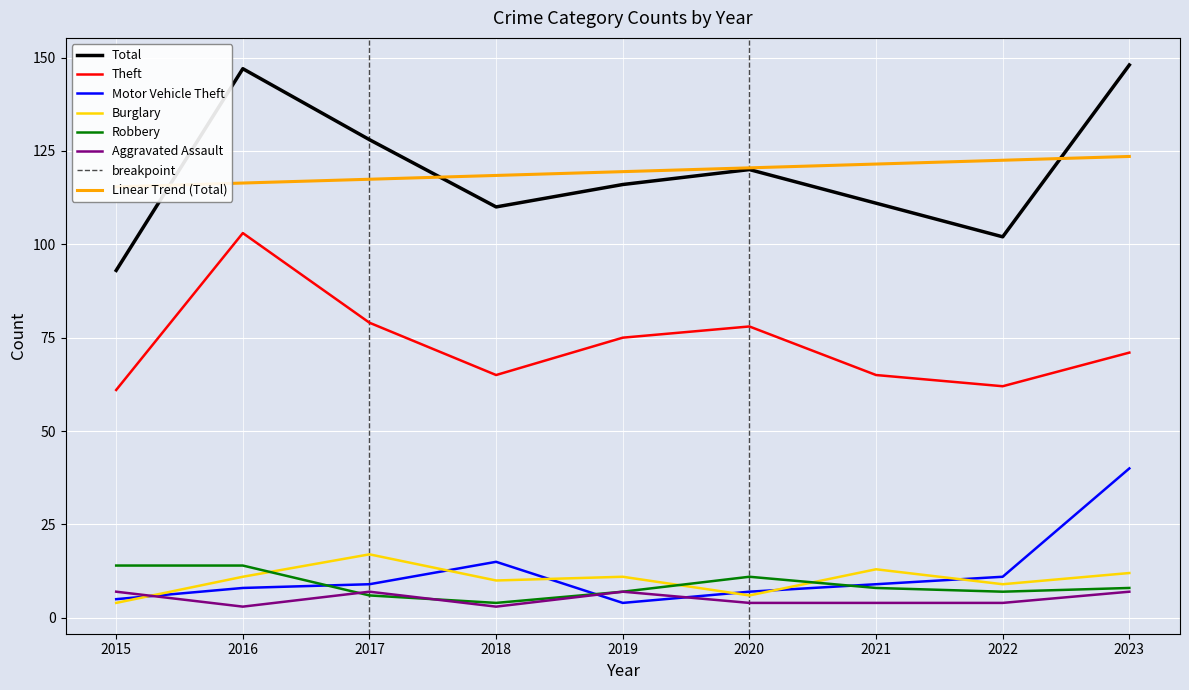

True or false: Theft and Motor Vehicle Theft cross at least once.

False